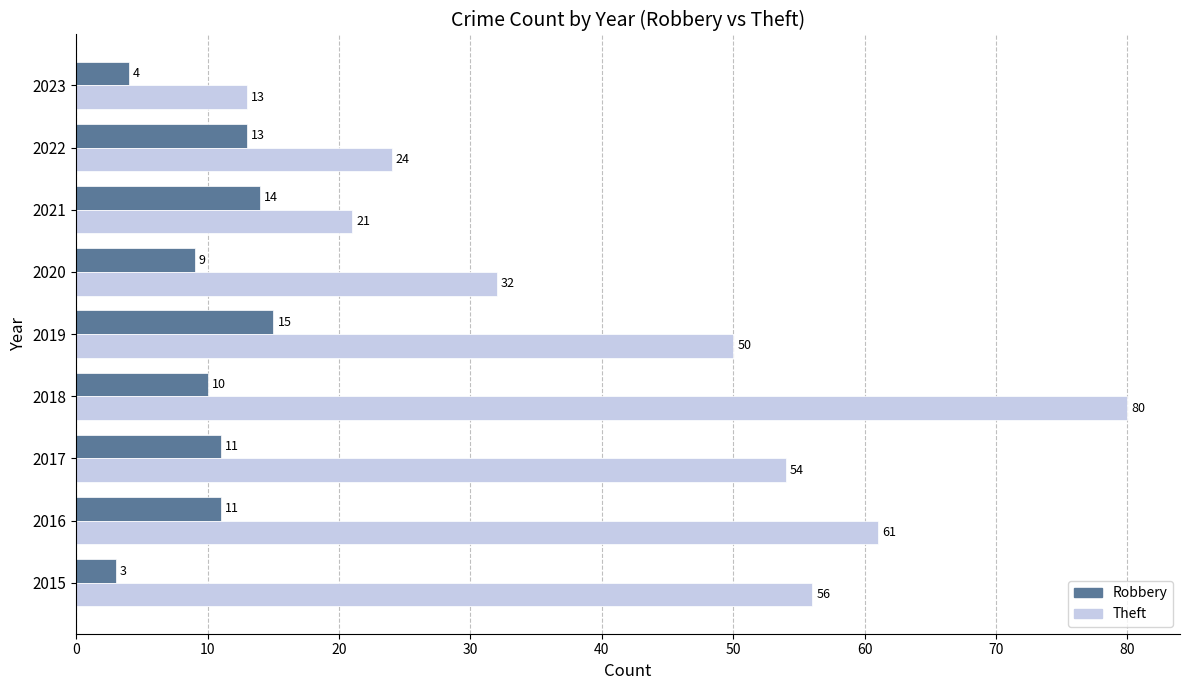

What is the minimum value for Theft?

13